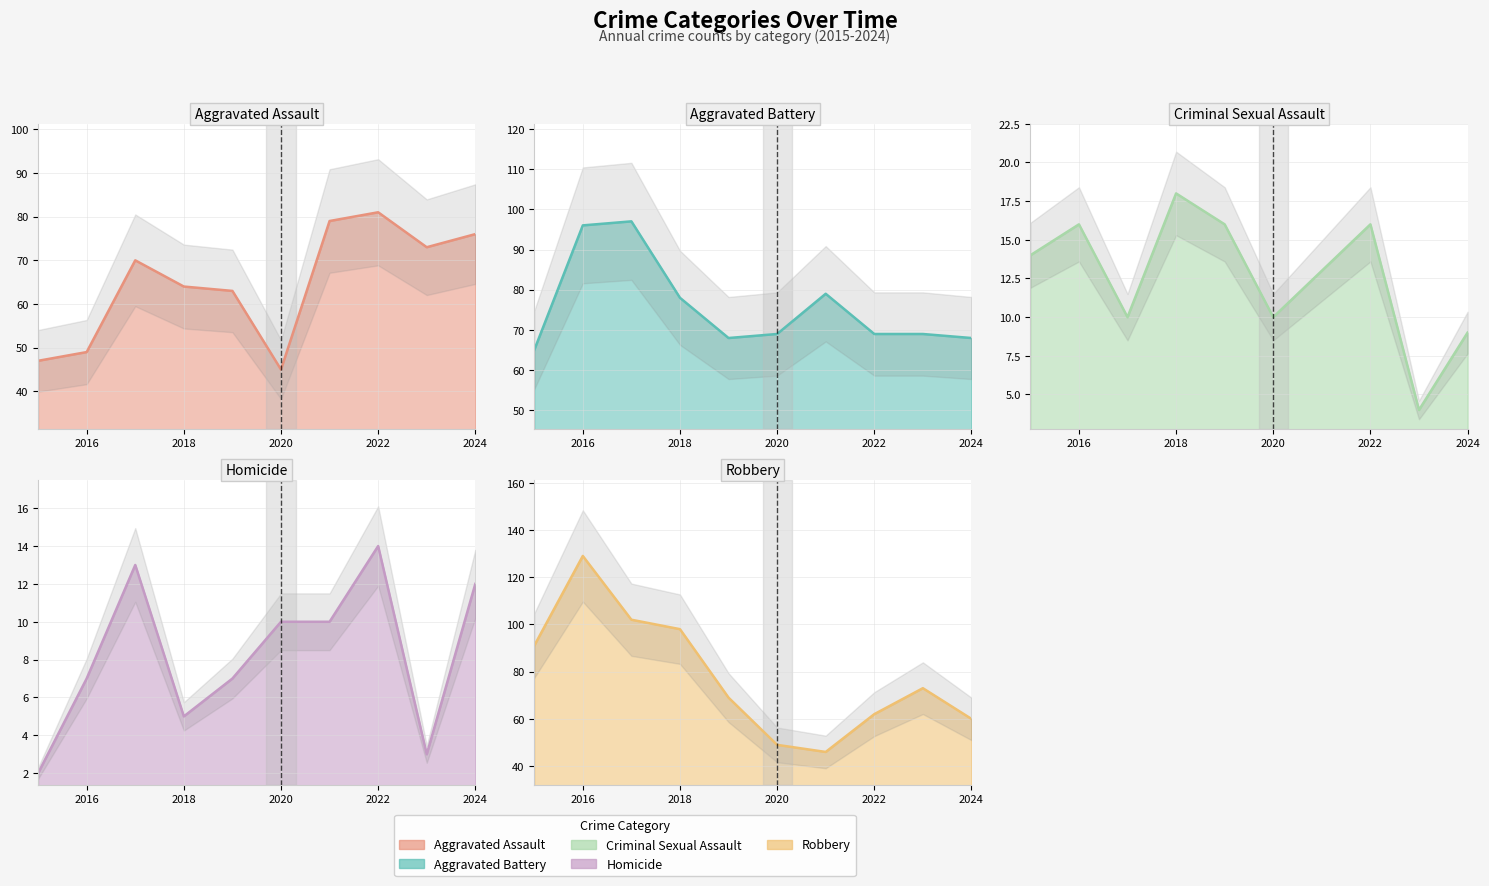

True or false: Aggravated Assault line has more than 2 interior local peaks.

False